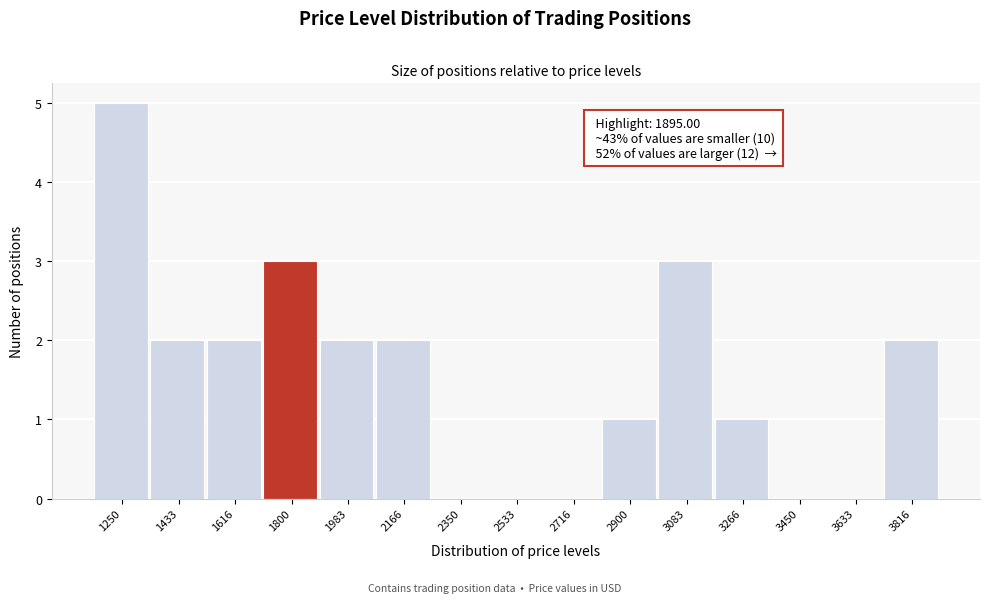

Reading left to right, what are all the values shown in this chart?

1250=5	1433=2	1616=2	1800=3	1983=2	2166=2	2350=0	2533=0	2716=0	2900=1	3083=3	3266=1	3450=0	3633=0	3816=2